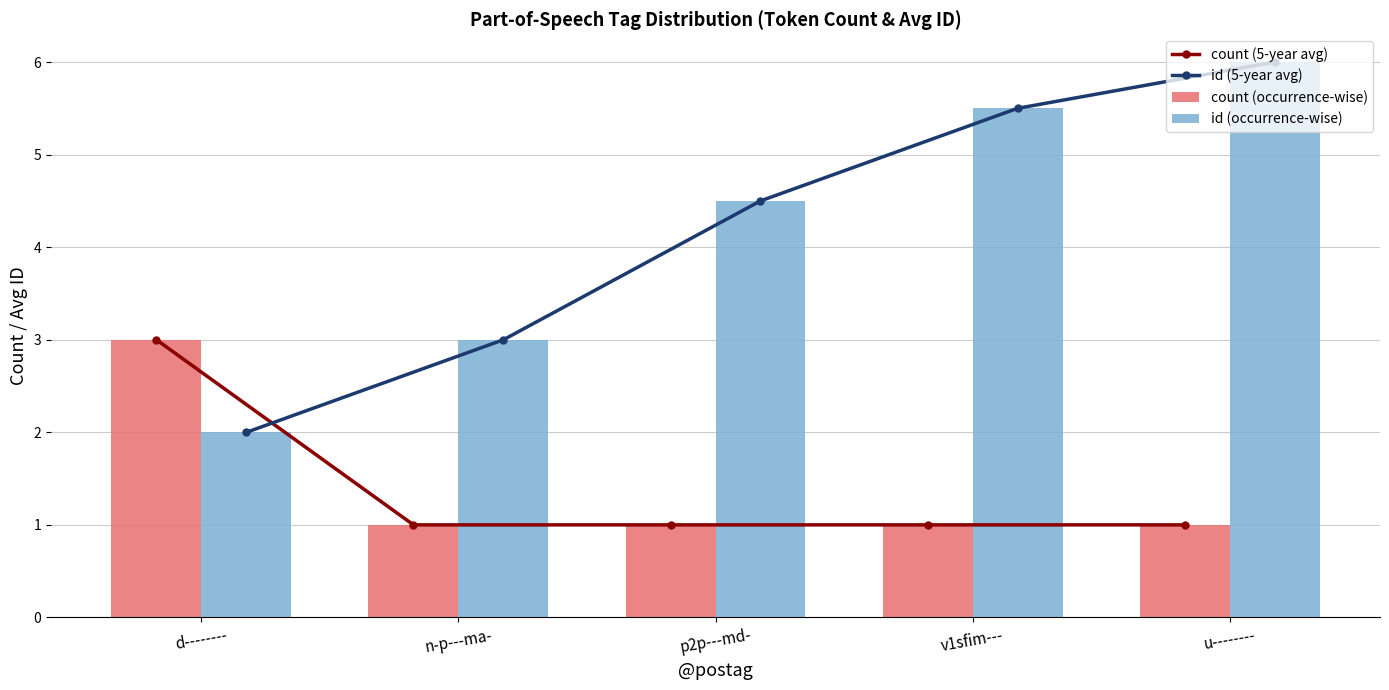

Between p2p---md- and v1sfim---, which series saw the biggest shift?

id (5-year avg)